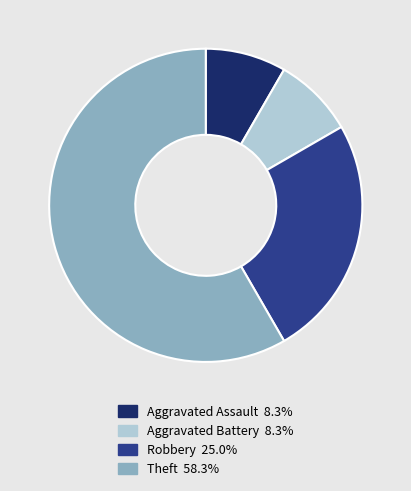

Between Aggravated Assault and Theft, which is larger?

Theft